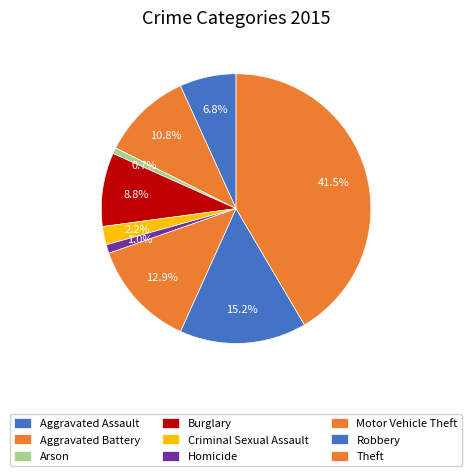

What percentage do Robbery and Aggravated Assault together represent?

22.0%